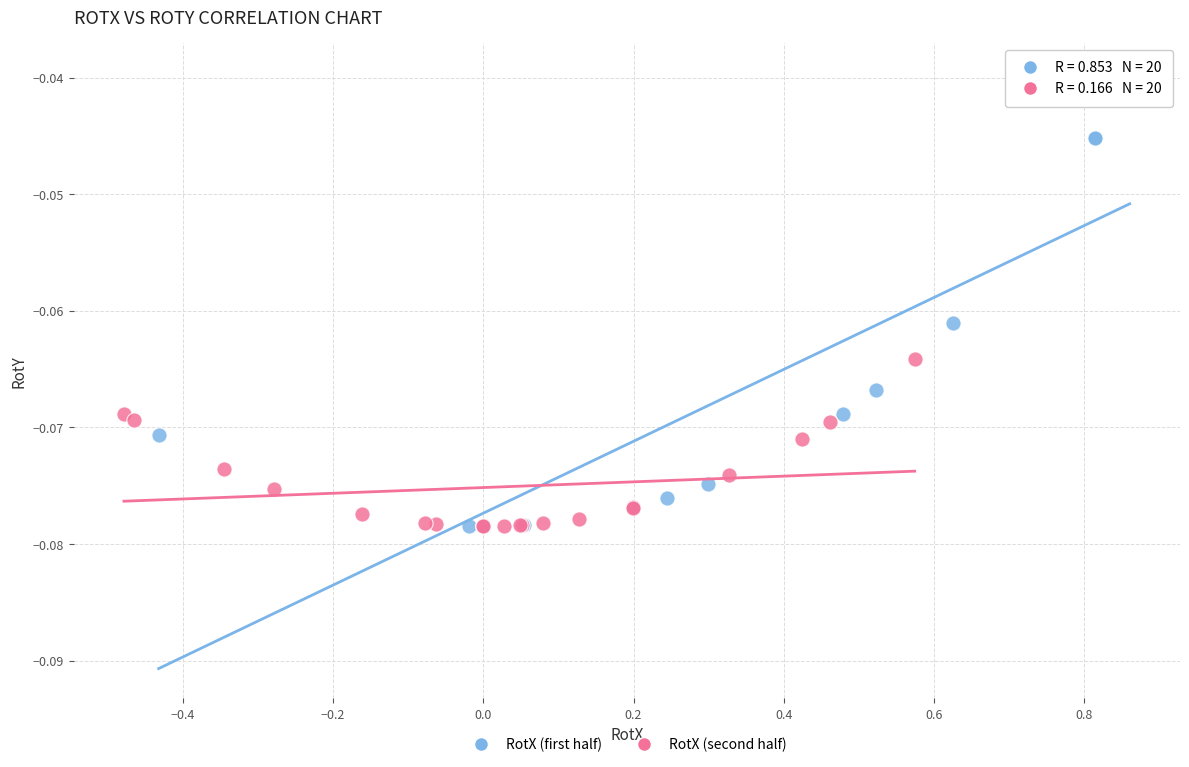

Which series has the widest spread of Y values?

RotX (first half)